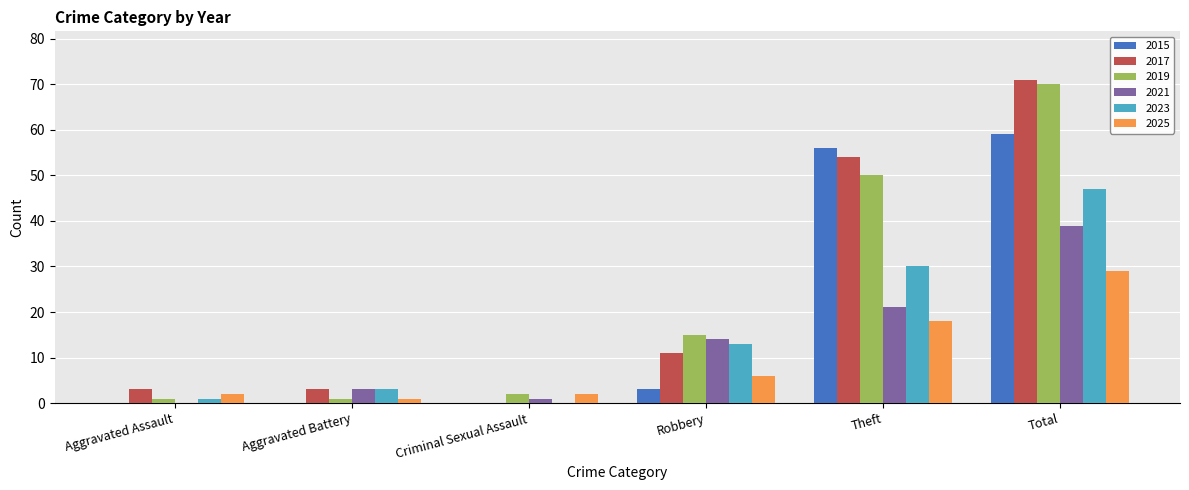

Reading left to right, transcribe all the data shown in this chart.

2015: Aggravated Assault=0	Aggravated Battery=0	Criminal Sexual Assault=0	Robbery=3	Theft=56	Total=59
2017: Aggravated Assault=3	Aggravated Battery=3	Criminal Sexual Assault=0	Robbery=11	Theft=54	Total=71
2019: Aggravated Assault=1	Aggravated Battery=1	Criminal Sexual Assault=2	Robbery=15	Theft=50	Total=70
2021: Aggravated Assault=0	Aggravated Battery=3	Criminal Sexual Assault=1	Robbery=14	Theft=21	Total=39
2023: Aggravated Assault=1	Aggravated Battery=3	Criminal Sexual Assault=0	Robbery=13	Theft=30	Total=47
2025: Aggravated Assault=2	Aggravated Battery=1	Criminal Sexual Assault=2	Robbery=6	Theft=18	Total=29